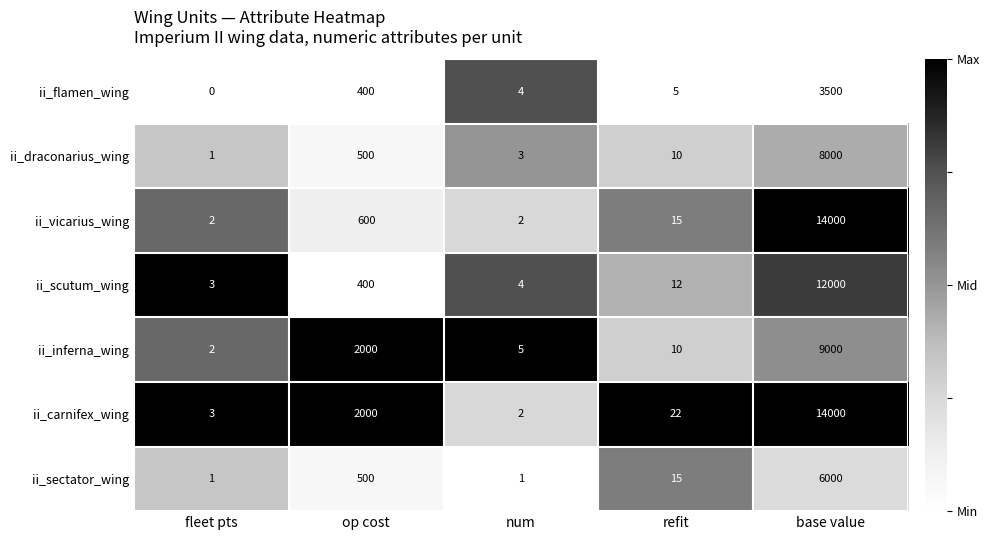

The ii_inferna_wing series shows 1 at fleet pts. True or false?

False